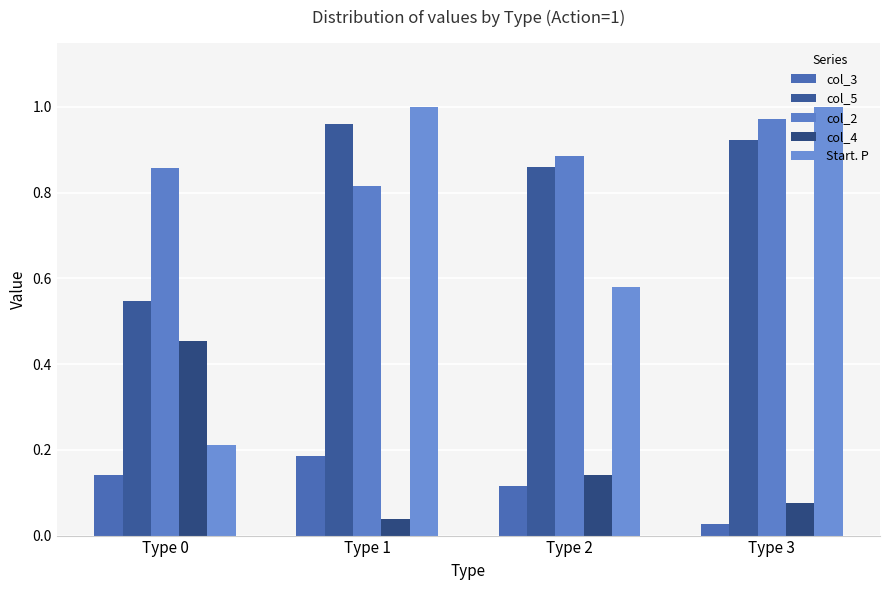

Reading left to right, transcribe all the data shown in this chart.

col_3: Type 0=0.1	Type 1=0.2	Type 2=0.1	Type 3=0.0
col_5: Type 0=0.5	Type 1=1.0	Type 2=0.9	Type 3=0.9
col_2: Type 0=0.9	Type 1=0.8	Type 2=0.9	Type 3=1.0
col_4: Type 0=0.5	Type 1=0.0	Type 2=0.1	Type 3=0.1
Start. P: Type 0=0.2	Type 1=1.0	Type 2=0.6	Type 3=1.0